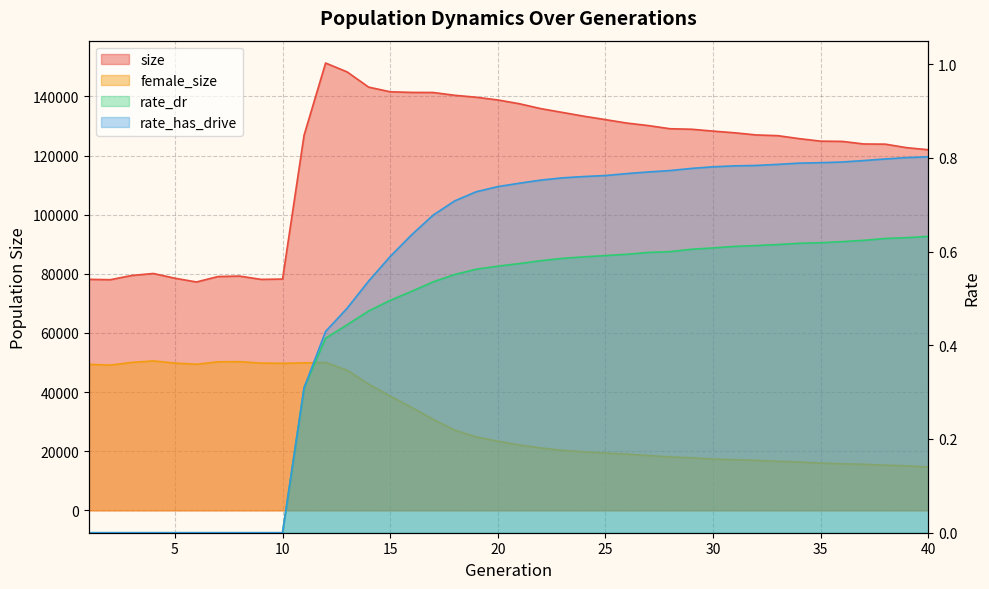

Where is female_size nearest to the value 32598?

17